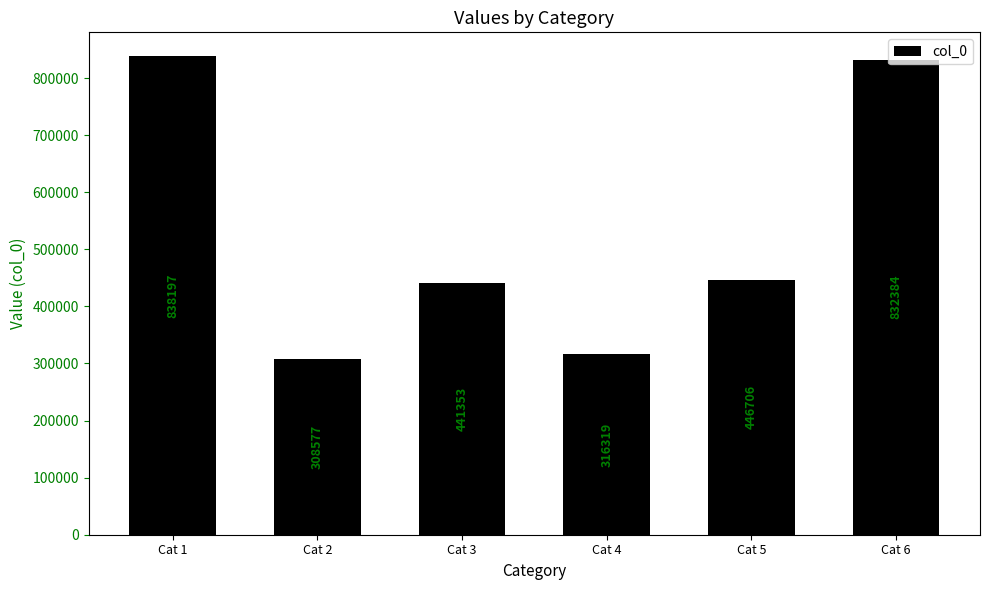

Which has a higher value, Cat 4 or Cat 1?

Cat 1